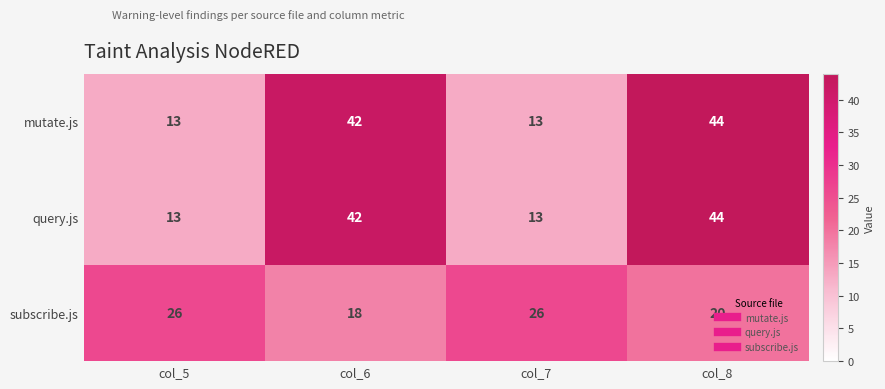

What is the average value of the query.js series?

28